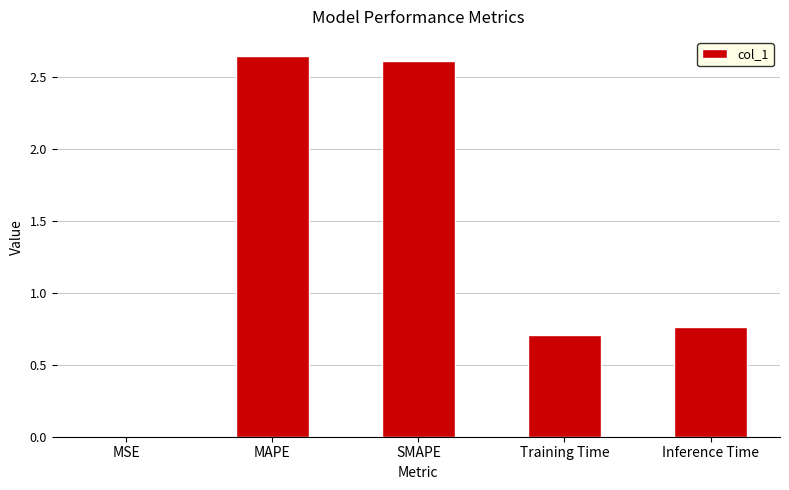

The value at SMAPE is 2.6. True or false?

True